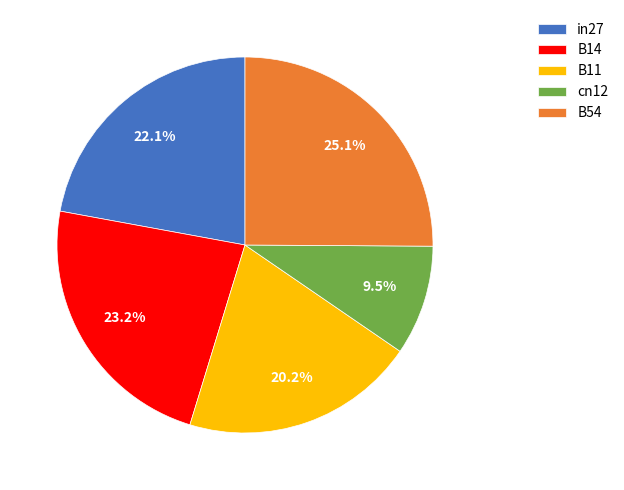

Which category has the smallest portion of the pie?

cn12